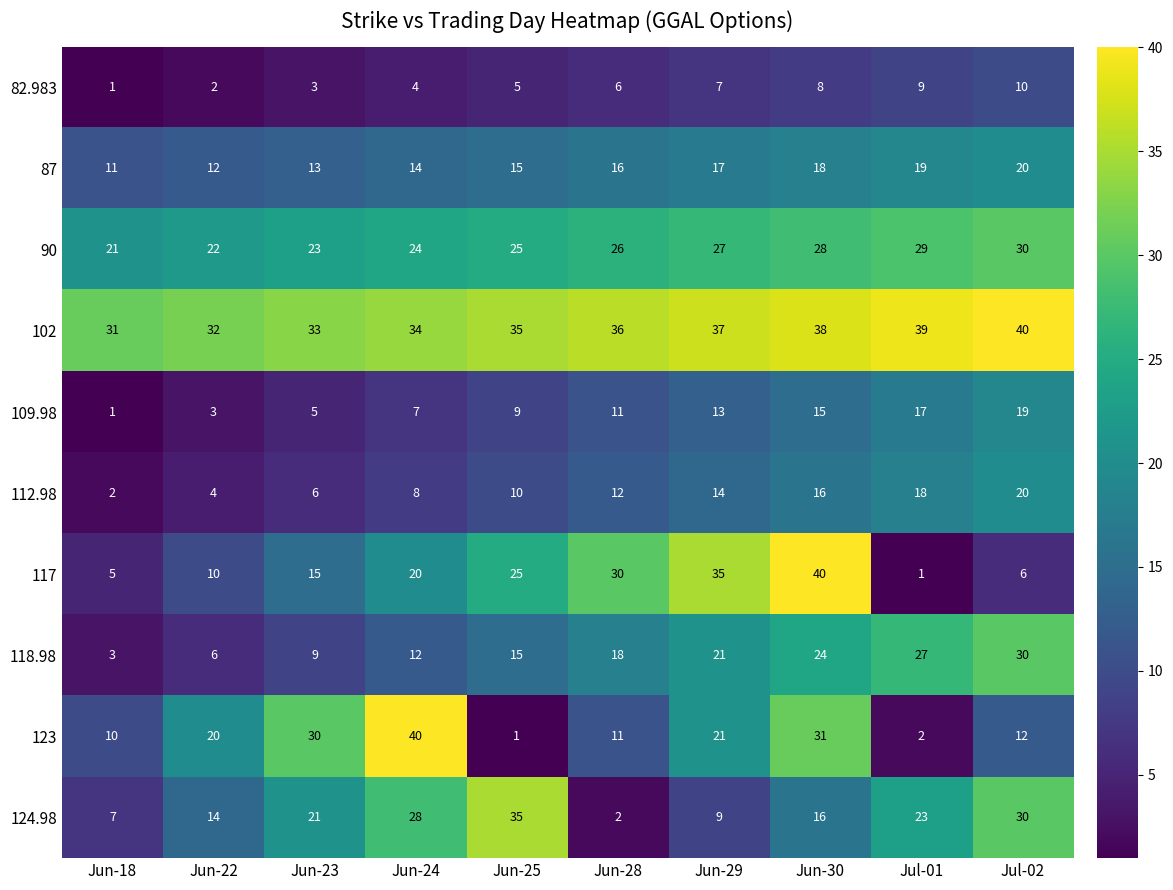

What is the difference between the highest and lowest values at Jul-01?

38